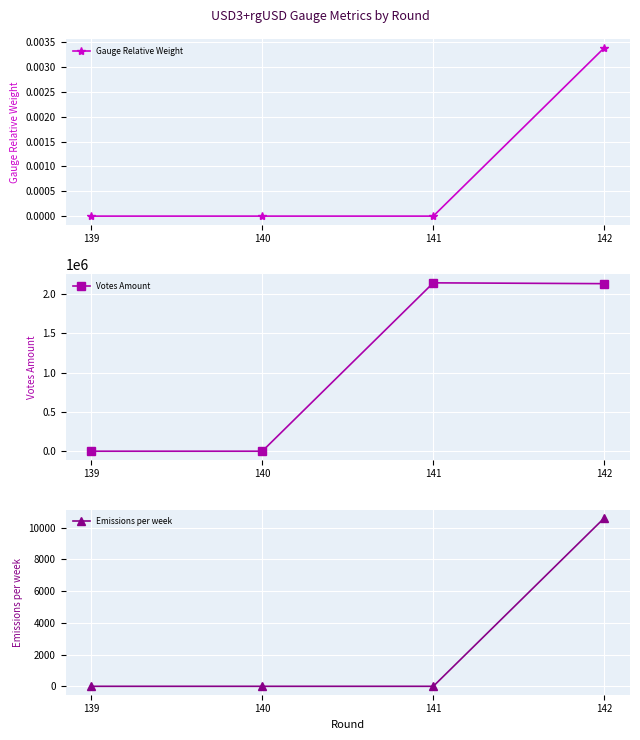

Which category has the lowest value in the Votes Amount series?

139